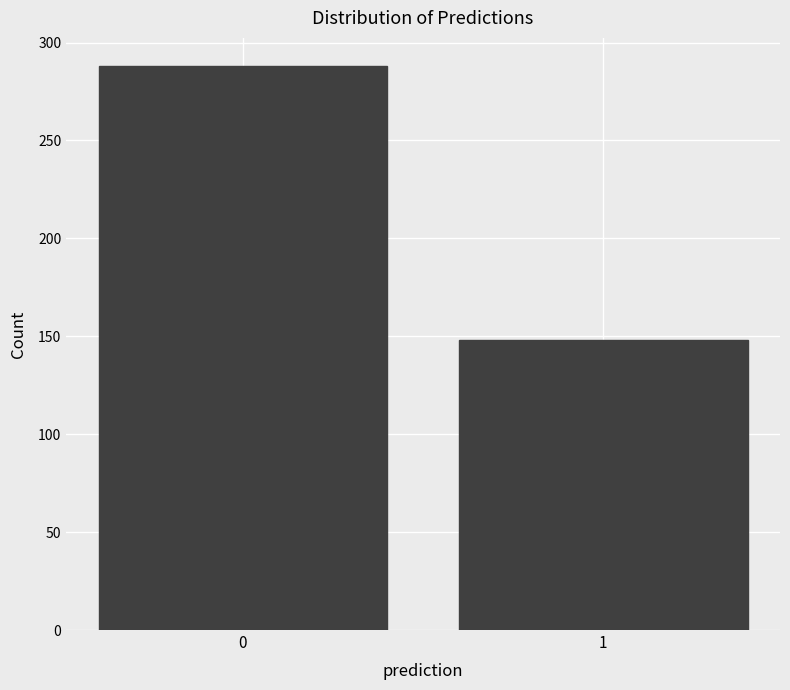

Reading left to right, transcribe all the data shown in this chart.

0=288	1=148